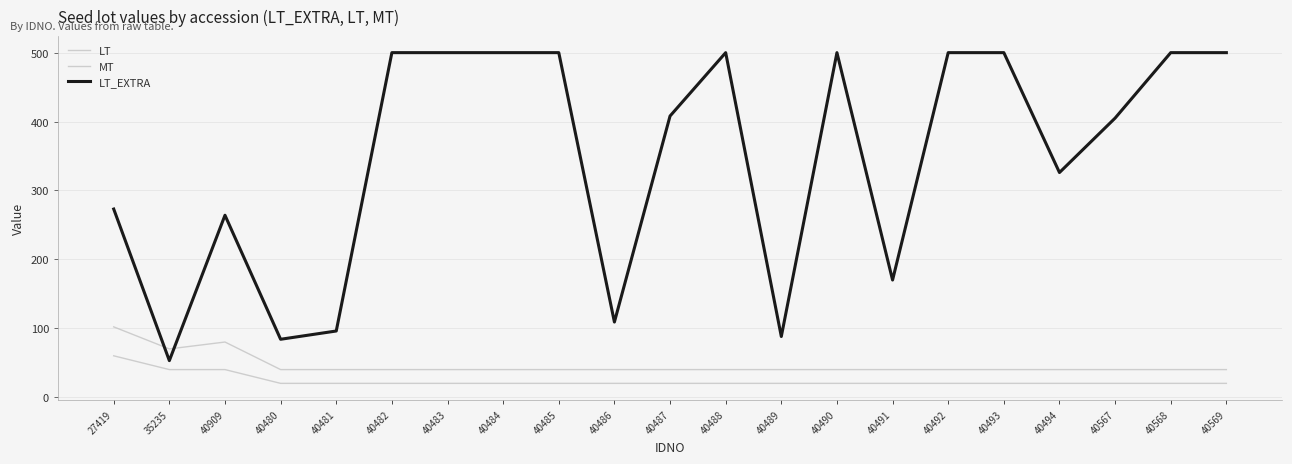

Rank the series by their maximum value, from lowest to highest.

MT, LT, LT_EXTRA